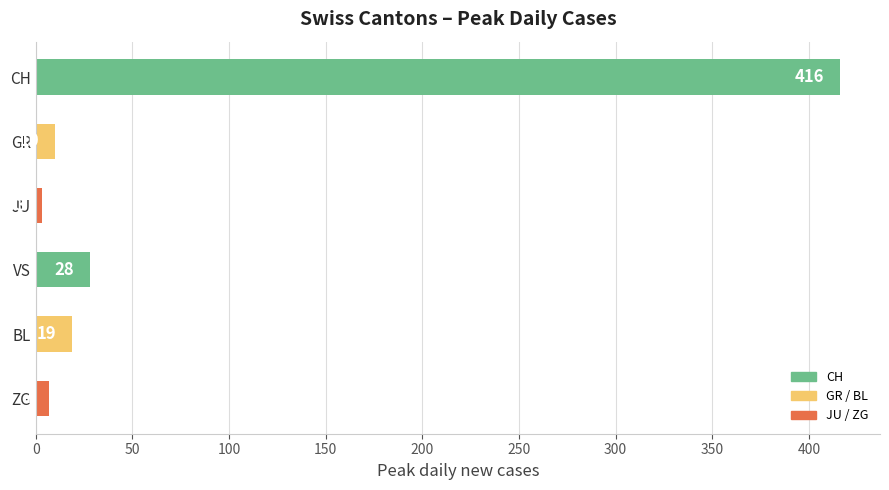

What is the difference between the second highest and second lowest values?

21